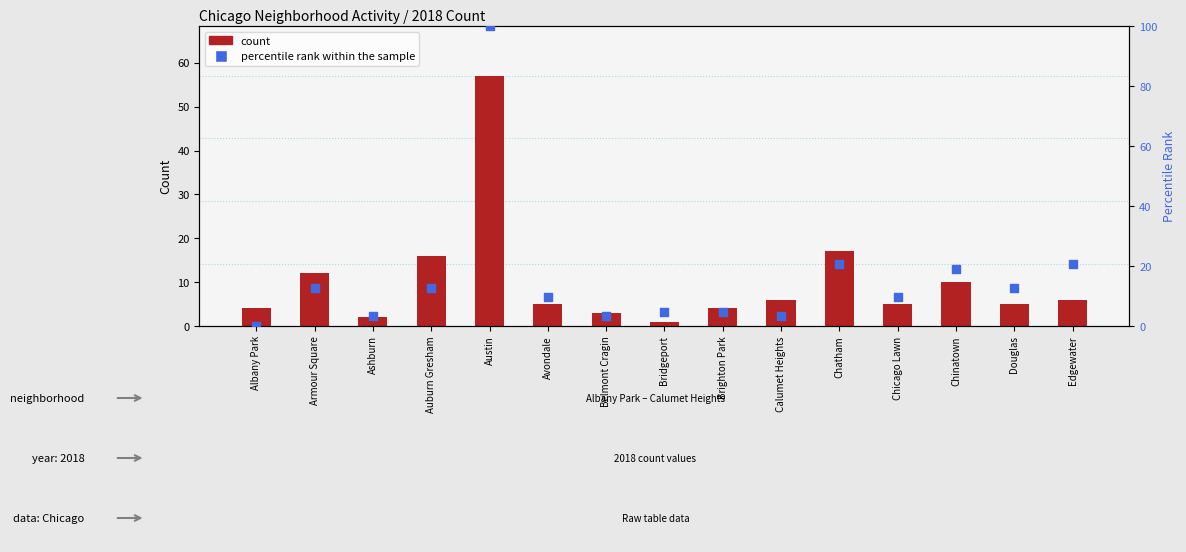

At how many categories does at least one series exceed 87?

1